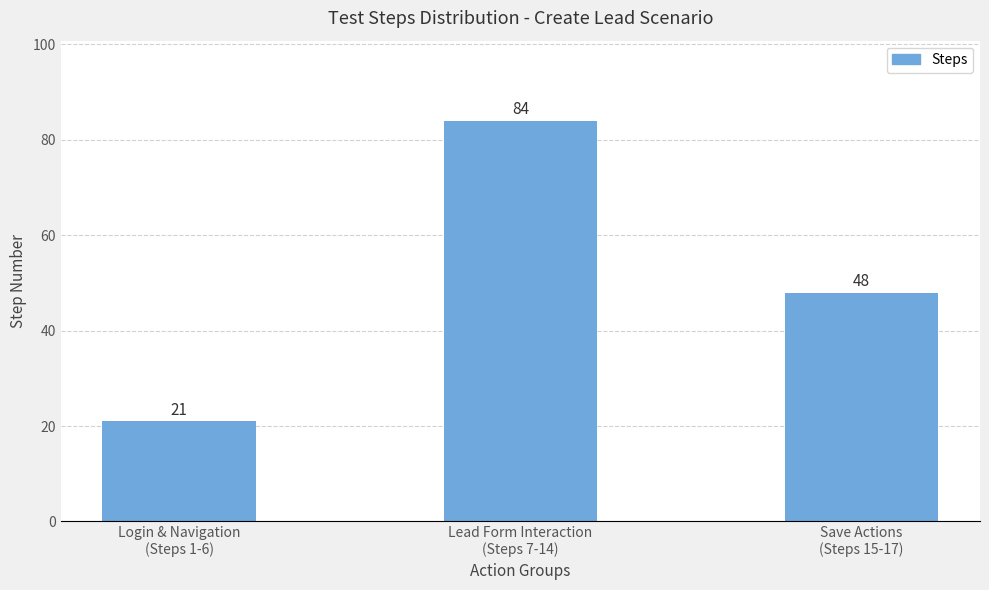

What is the greatest value displayed?

84